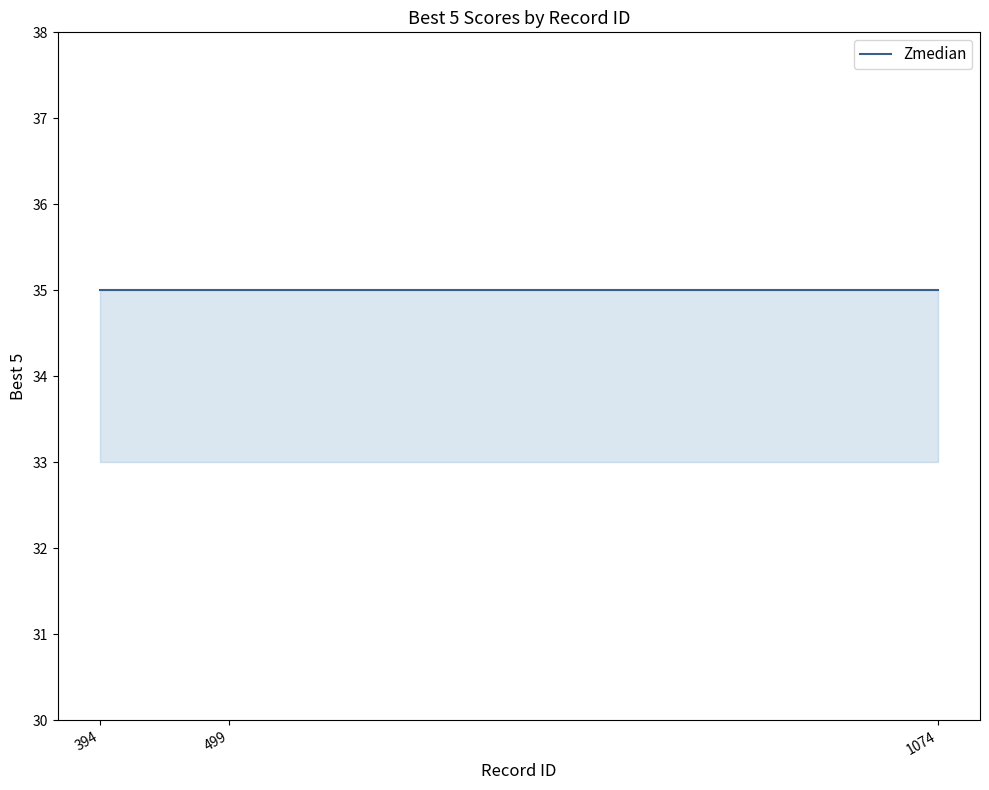

At how many categories does at least one series exceed 33?

3